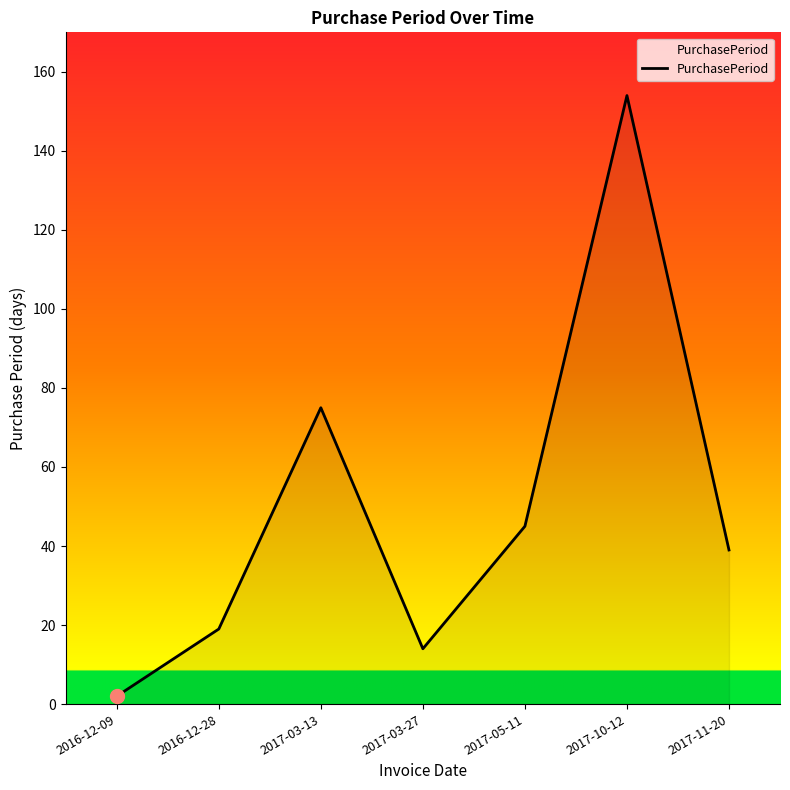

Is it true that the value at 2016-12-28 is 9?

False